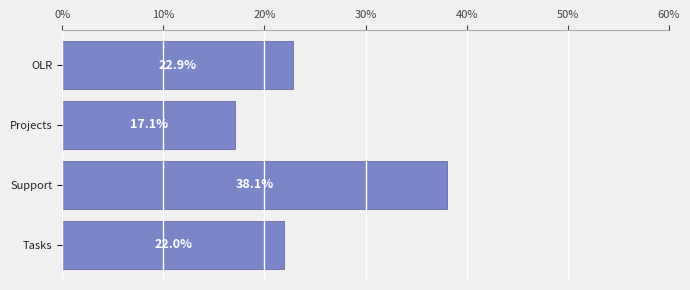

Reading top to bottom, transcribe all the data shown in this chart.

22.9	17.1	38.1	22.0